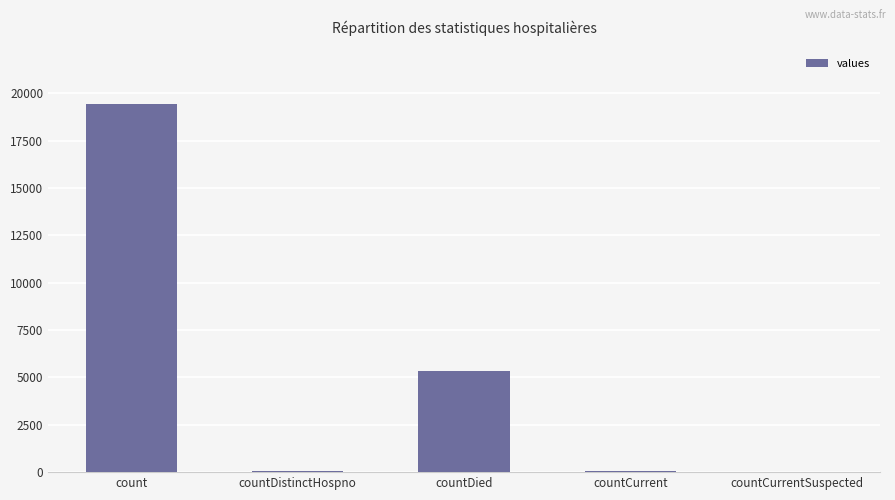

The value at count is 19420. True or false?

True